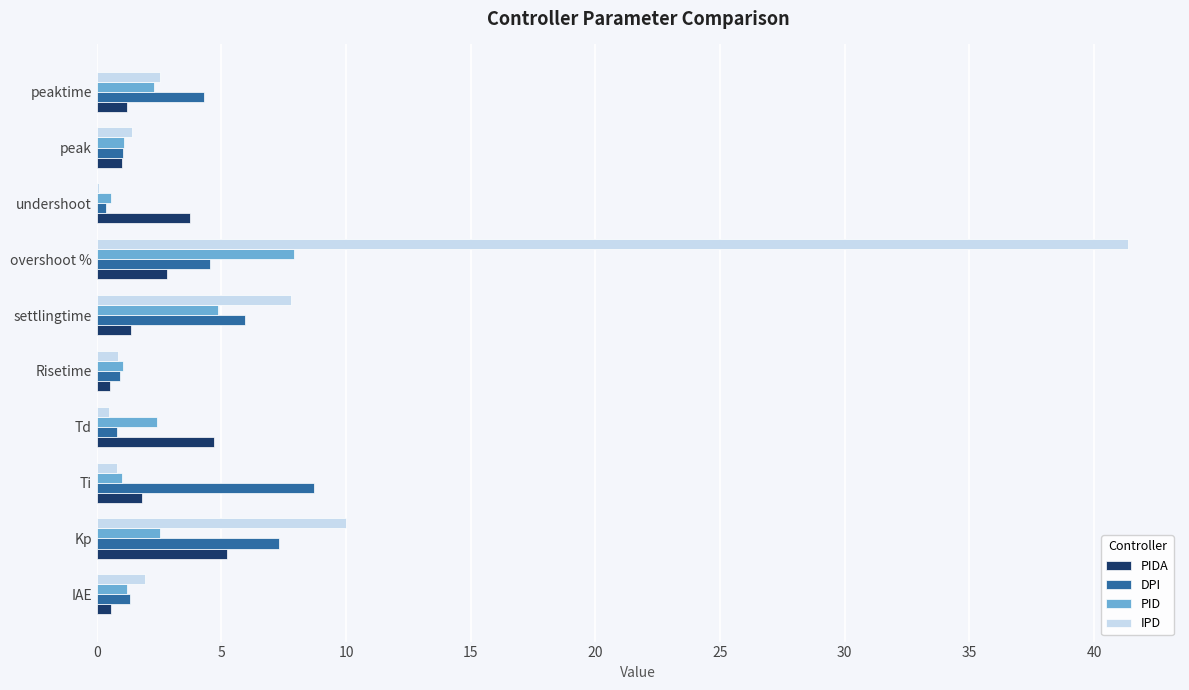

Which series changed the most between Risetime and peaktime?

DPI